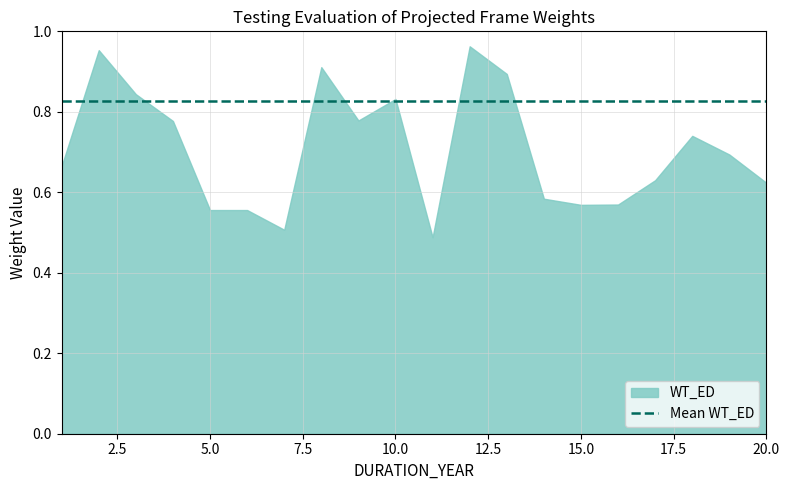

The value at 10.0 is 0.3. True or false?

False